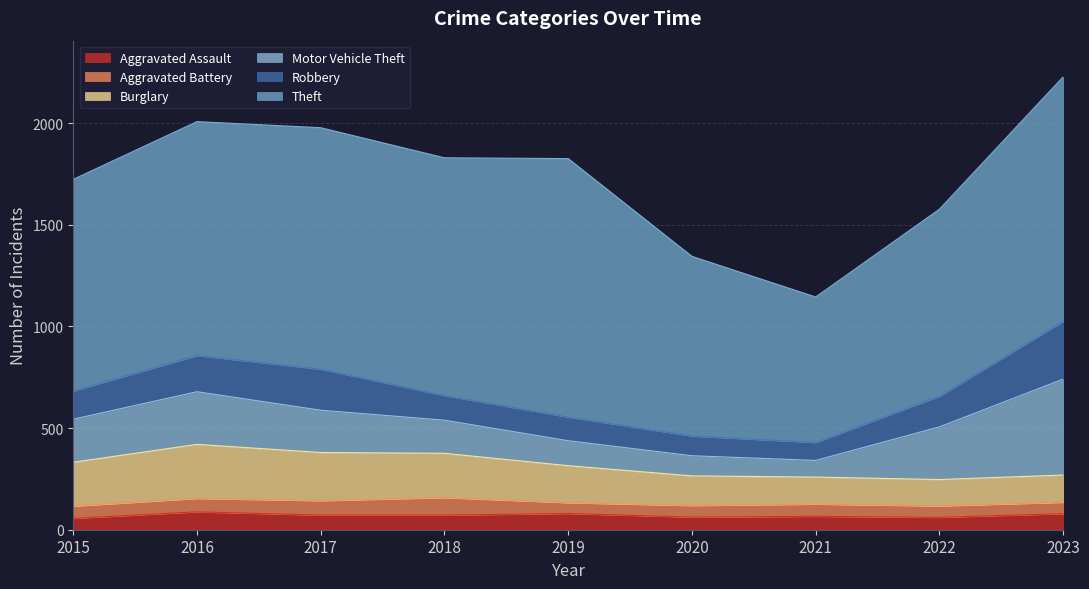

True or false: Aggravated Battery and Aggravated Assault cross at least once.

True